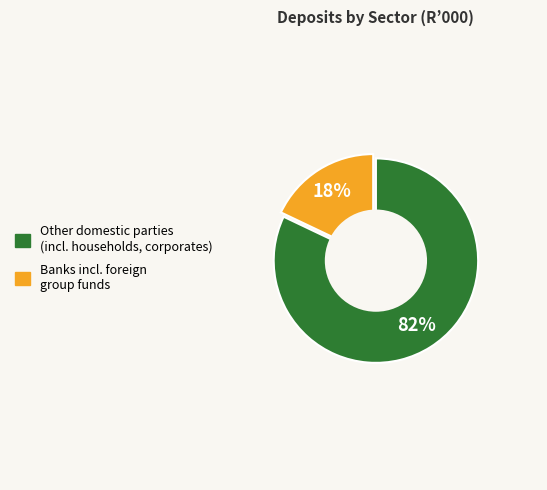

To the nearest percent, what is the average slice percentage?

50%